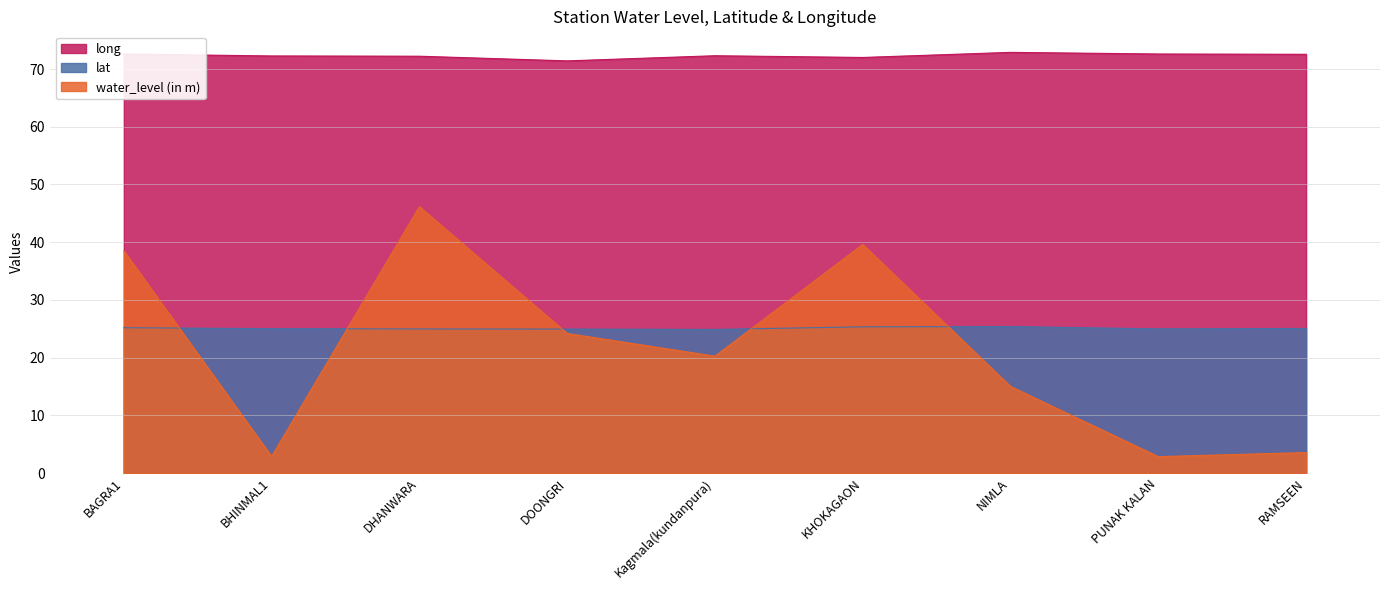

Reading left to right, extract all data points from this chart.

water_level (in m): BAGRA1=38.5	BHINMAL1=2.9	DHANWARA=46.1	DOONGRI=24.2	Kagmala(kundanpura)=20.2	KHOKAGAON=39.6	NIMLA=15.0	PUNAK KALAN=2.8	RAMSEEN=3.5
lat: BAGRA1=25.2	BHINMAL1=25.0	DHANWARA=25.0	DOONGRI=24.9	Kagmala(kundanpura)=24.9	KHOKAGAON=25.3	NIMLA=25.4	PUNAK KALAN=25.0	RAMSEEN=25.1
long: BAGRA1=72.6	BHINMAL1=72.3	DHANWARA=72.2	DOONGRI=71.4	Kagmala(kundanpura)=72.3	KHOKAGAON=72.0	NIMLA=72.9	PUNAK KALAN=72.6	RAMSEEN=72.5